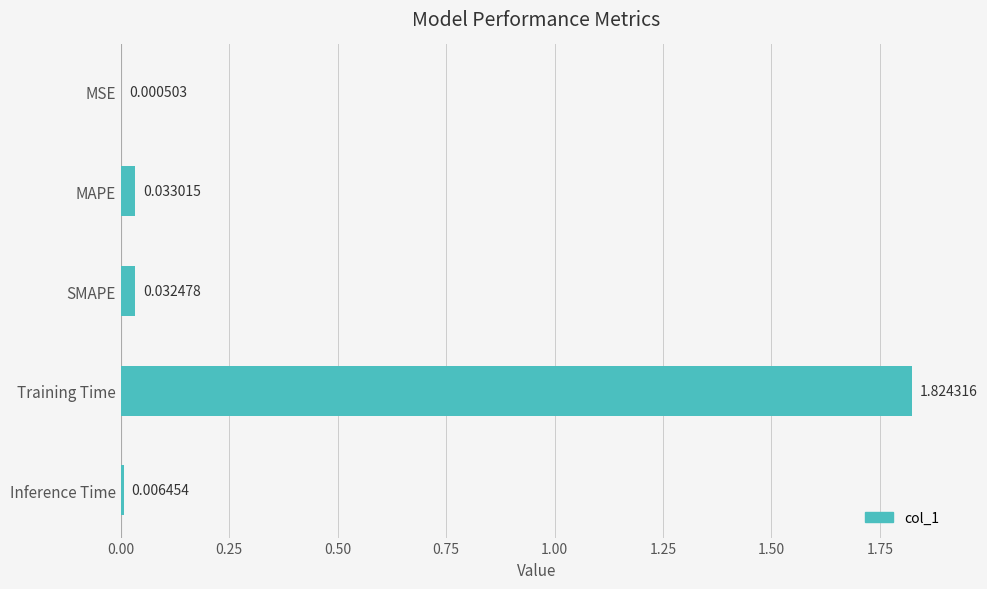

Which has a higher value, SMAPE or MAPE?

MAPE